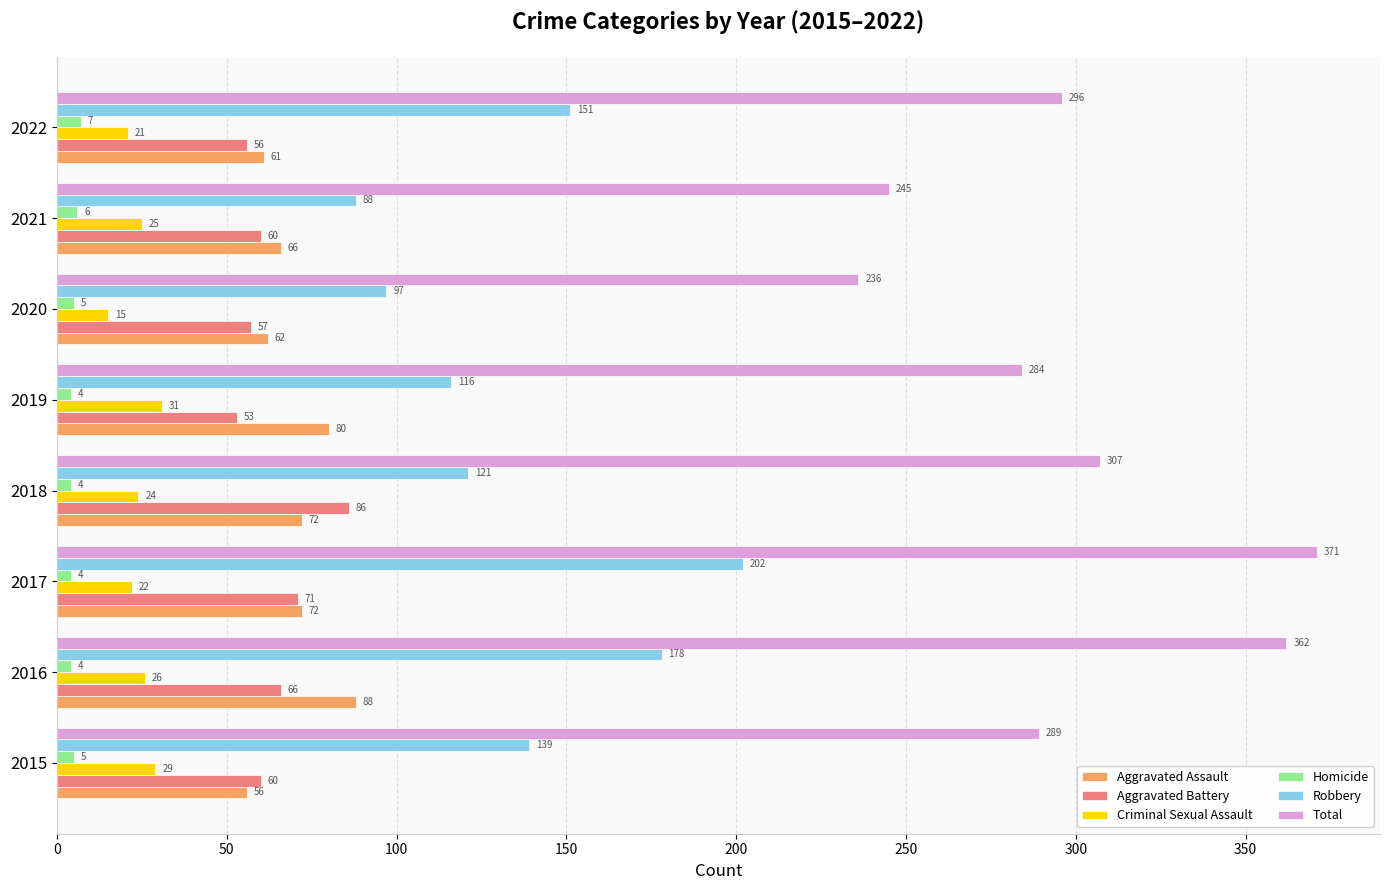

At how many categories does at least one series exceed 175?

8